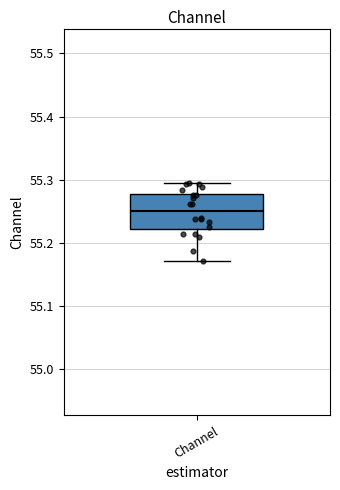

Transcribe this box plot: give where the median line is, the range the box spans, and where the two whiskers end, as read against the y-axis. The values are not printed on the chart, so give them approximately, as read against the axis.

median 55.25, box 55.22 to 55.28, whiskers 55.17 to 55.29